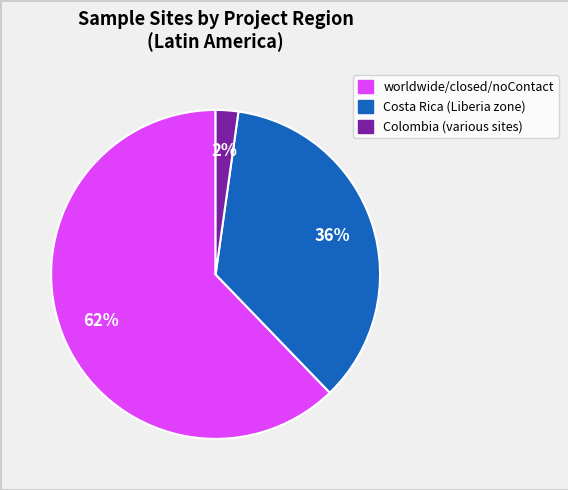

Is there any slice that represents more than half of the pie?

Yes